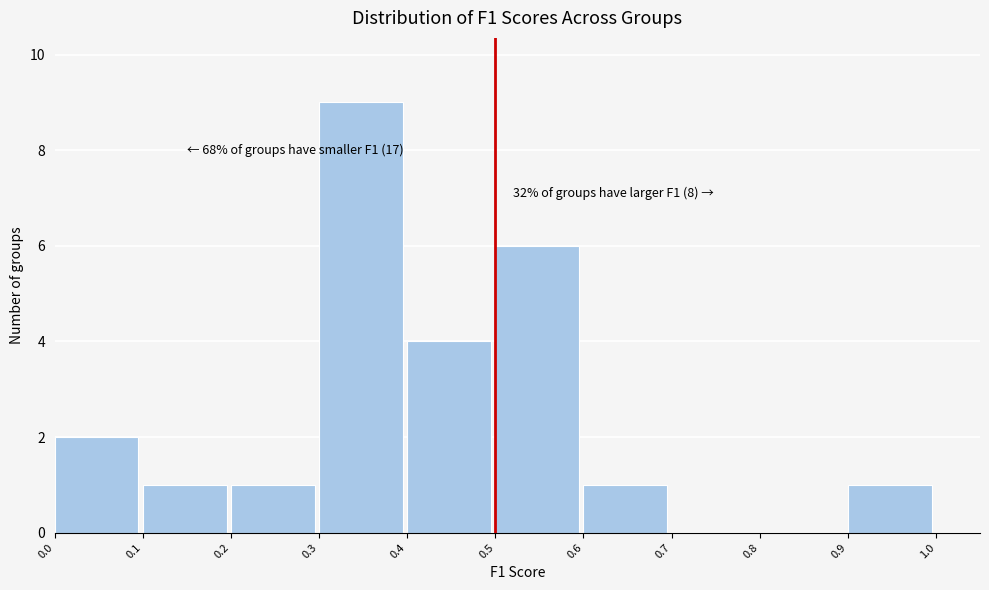

Which range on the x-axis has the tallest bar?

0.3 to 0.4